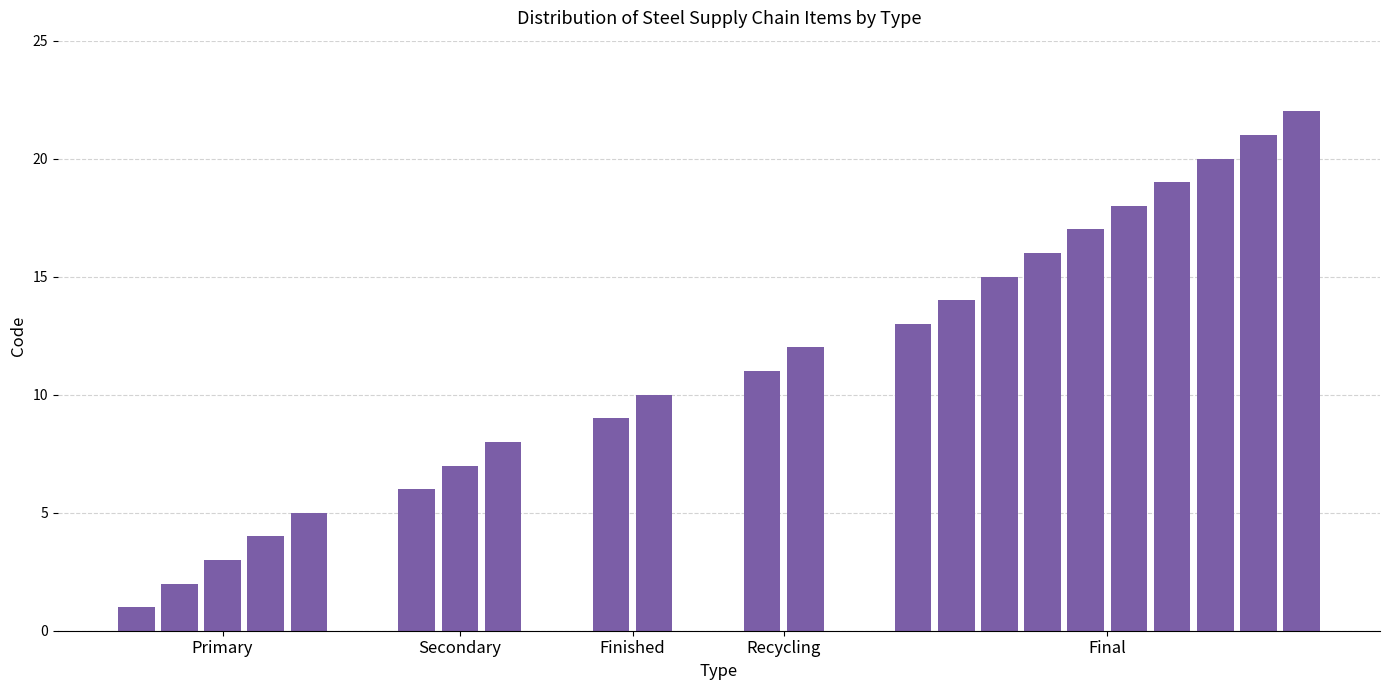

What is the greatest value displayed?

22